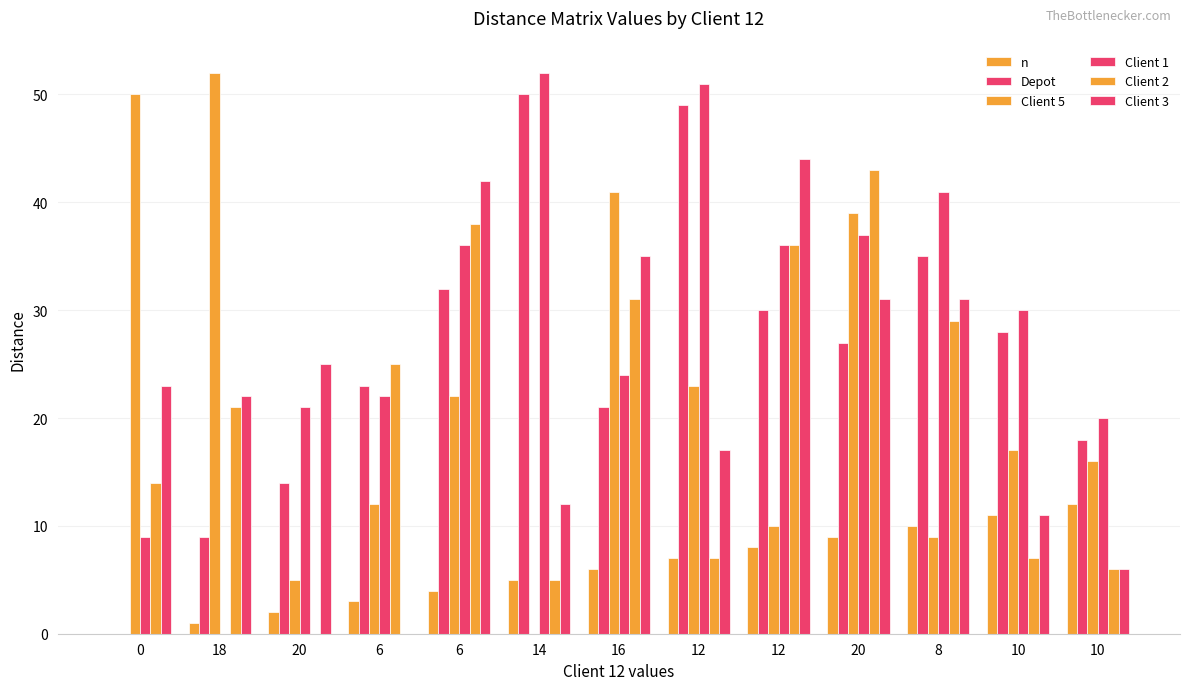

Reading left to right, extract all data points from this chart.

n: 0	1	2	3	4	5	6	7	8	9	10	11	12
Depot: 0	9	14	23	32	50	21	49	30	27	35	28	18
Client 5: 50	52	5	12	22	0	41	23	10	39	9	17	16
Client 1: 9	0	21	22	36	52	24	51	36	37	41	30	20
Client 2: 14	21	0	25	38	5	31	7	36	43	29	7	6
Client 3: 23	22	25	0	42	12	35	17	44	31	31	11	6